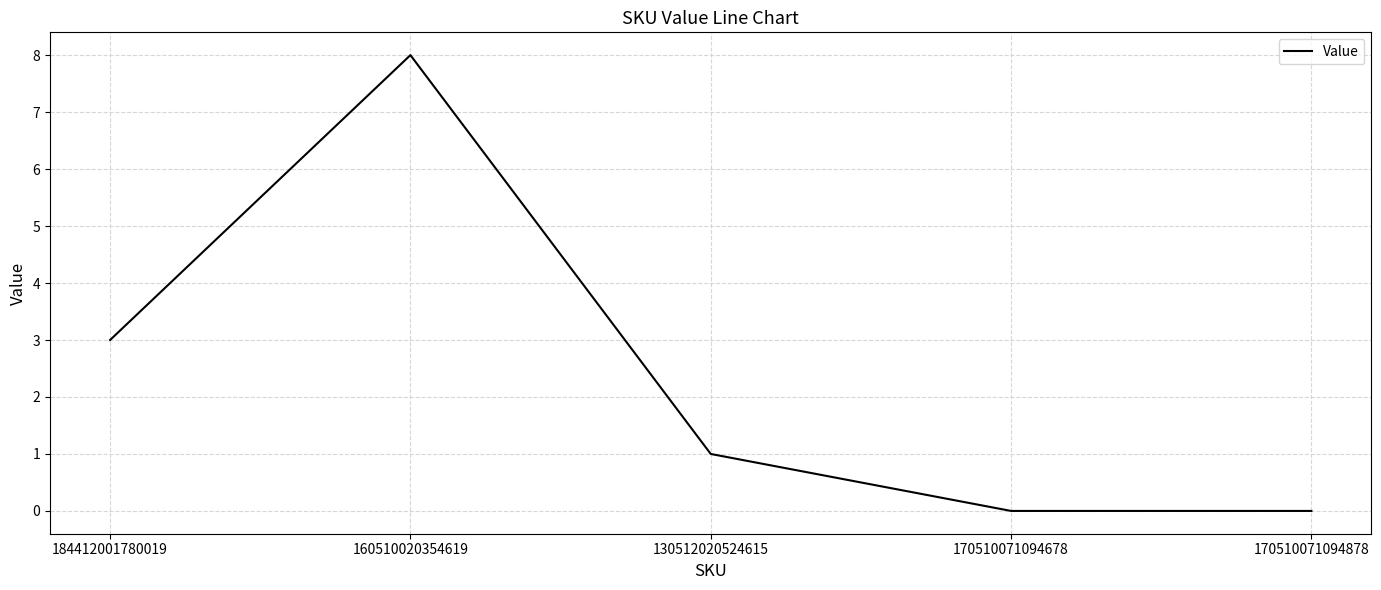

True or false: there are more than 0 points higher than both neighbors.

True